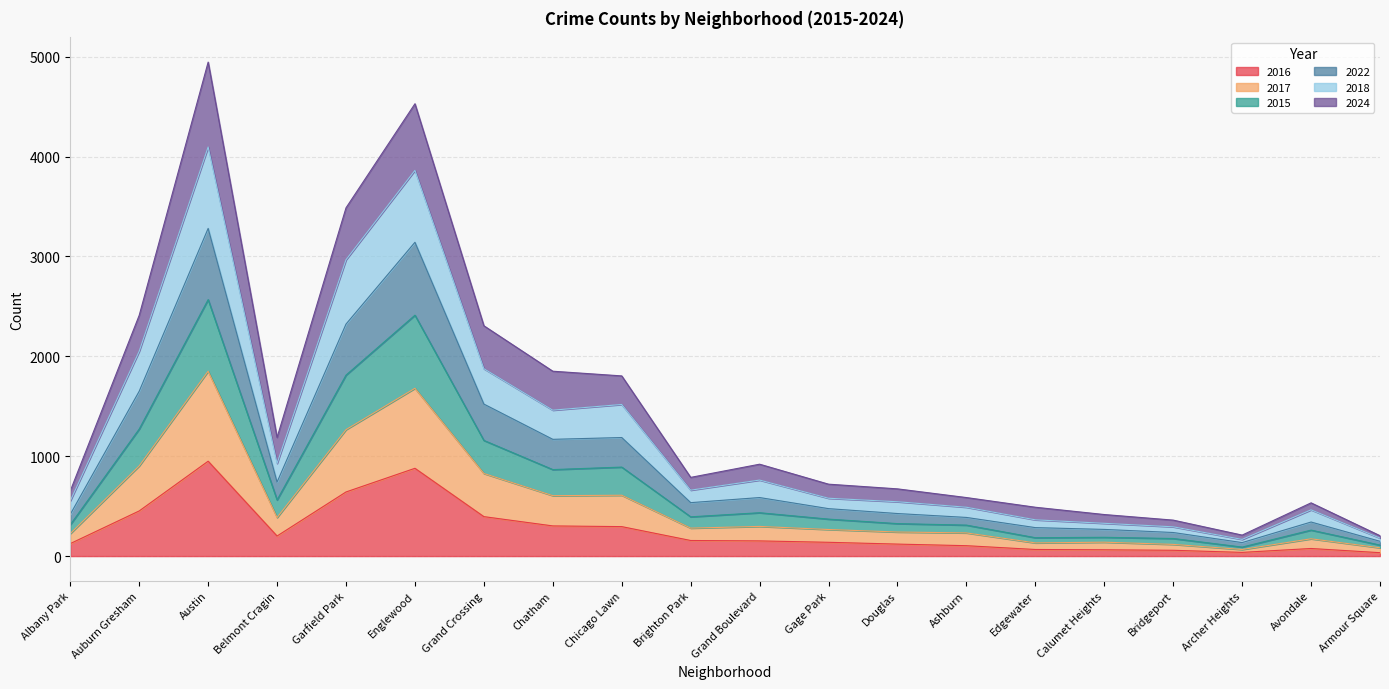

What is the lowest value of the 2017 series?

66